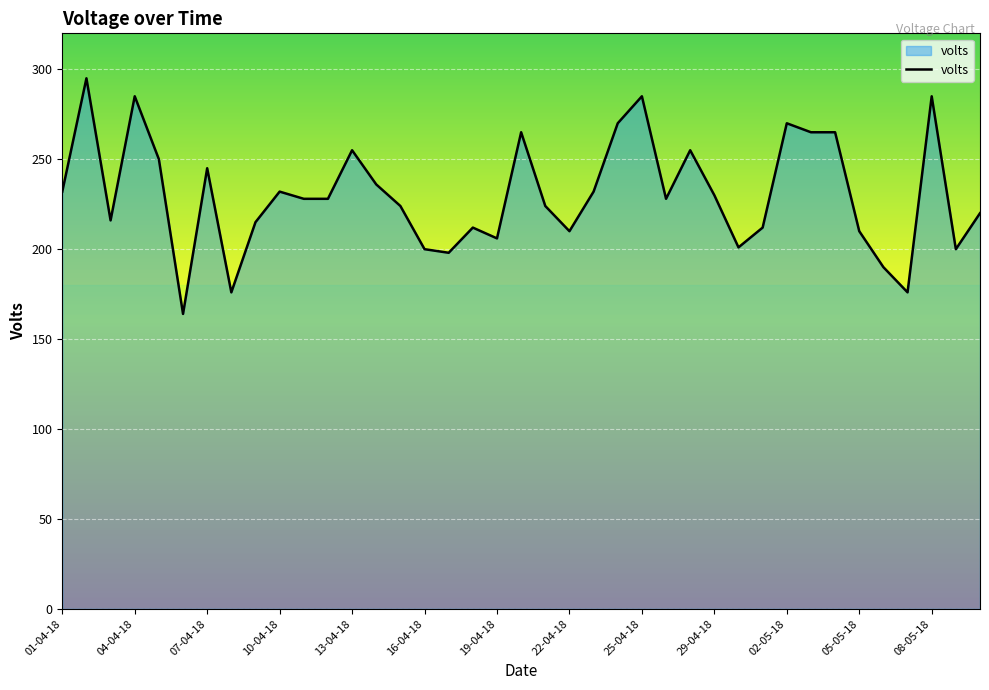

What is the greatest value displayed?

295